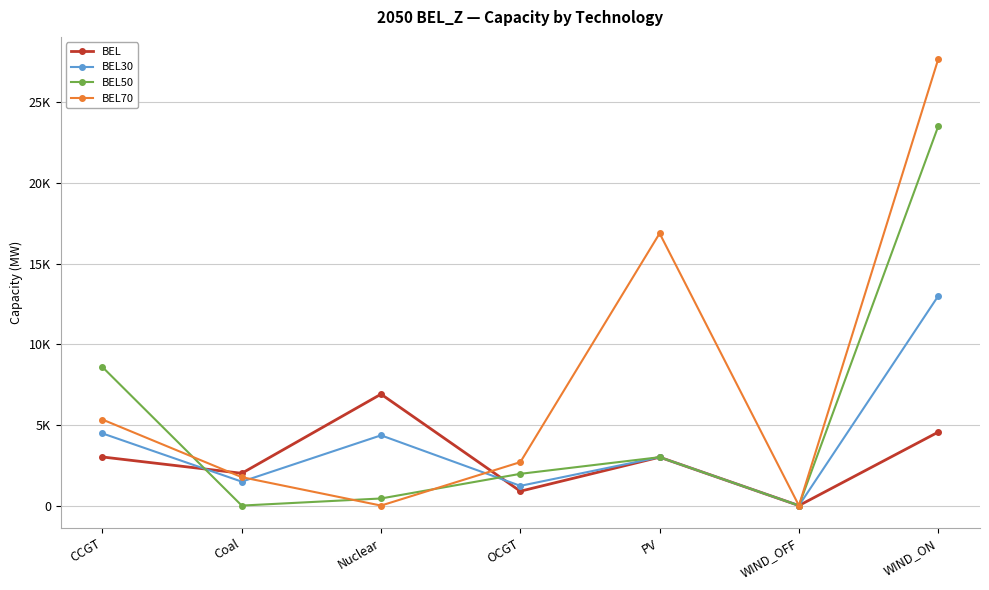

True or false: BEL30 has more than 0 interior local peaks.

True